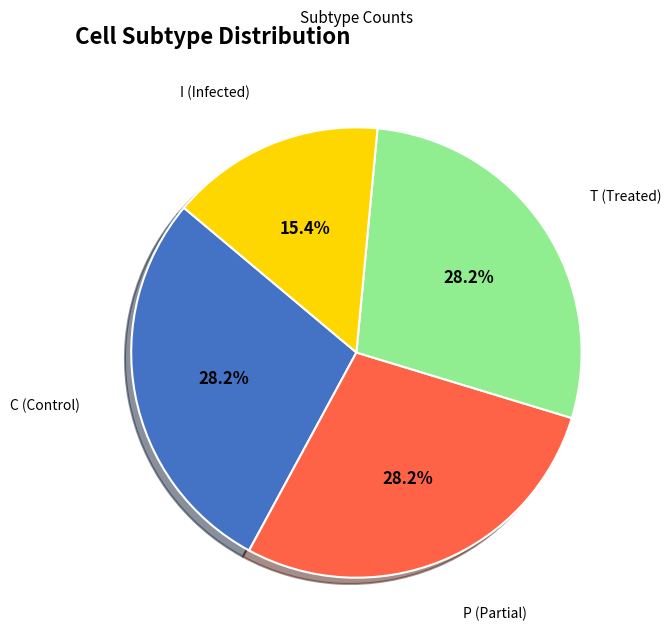

To the nearest percent, what is the combined percentage of P and I?

44%